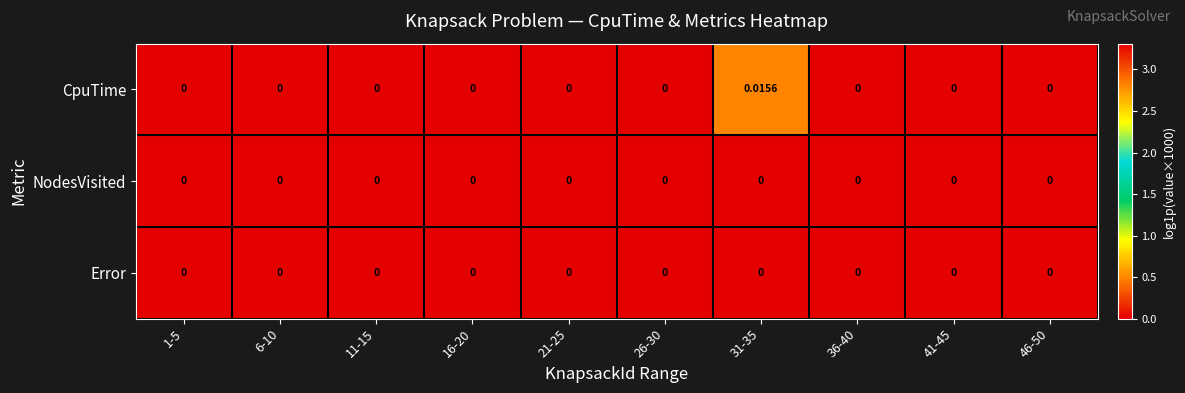

Which series has the largest total across all categories?

CpuTime